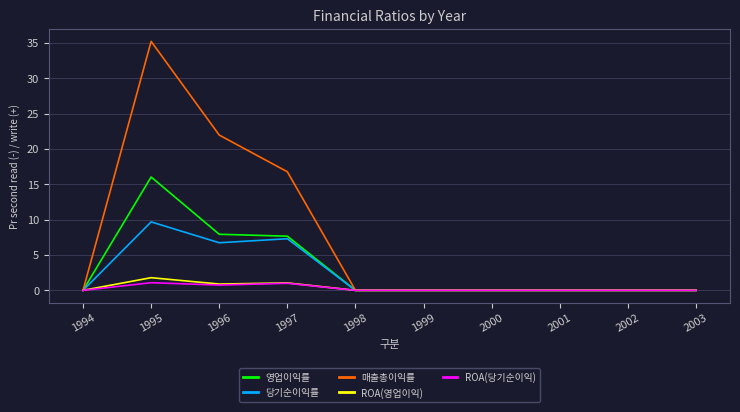

How many lines are shown in the chart?

5